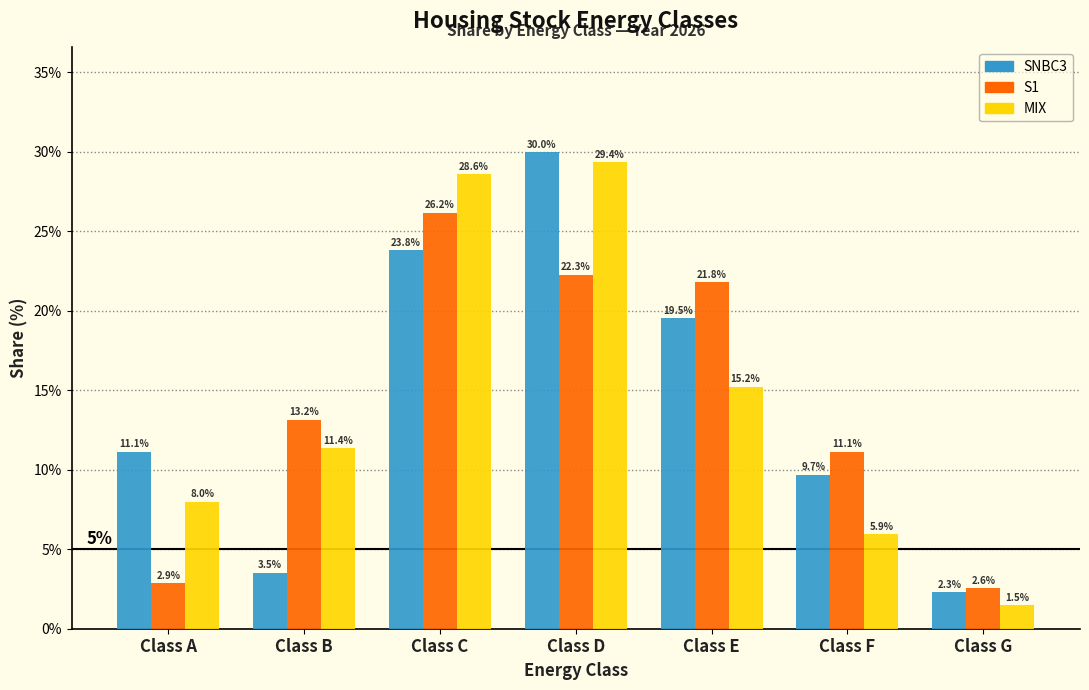

Reading left to right, extract all data points from this chart.

SNBC3: 11.1	3.5	23.8	30.0	19.5	9.7	2.3
S1: 2.9	13.2	26.2	22.3	21.8	11.1	2.6
MIX: 8.0	11.4	28.6	29.4	15.2	5.9	1.5